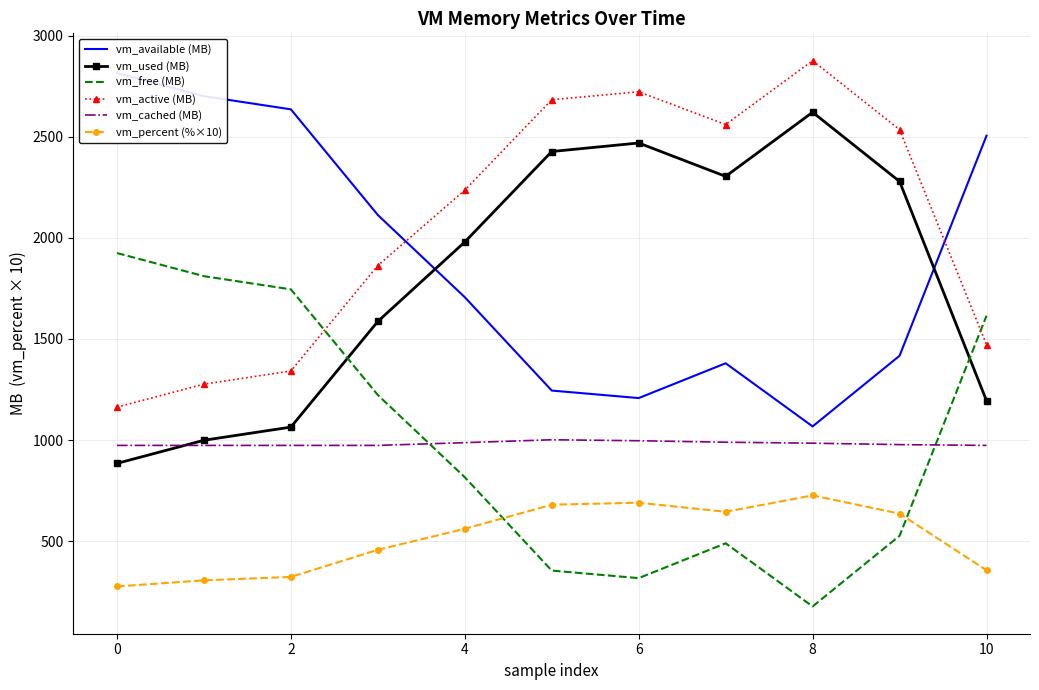

Is the value of vm_cached (MB) at 8 greater than the value of vm_free (MB) at 6?

Yes